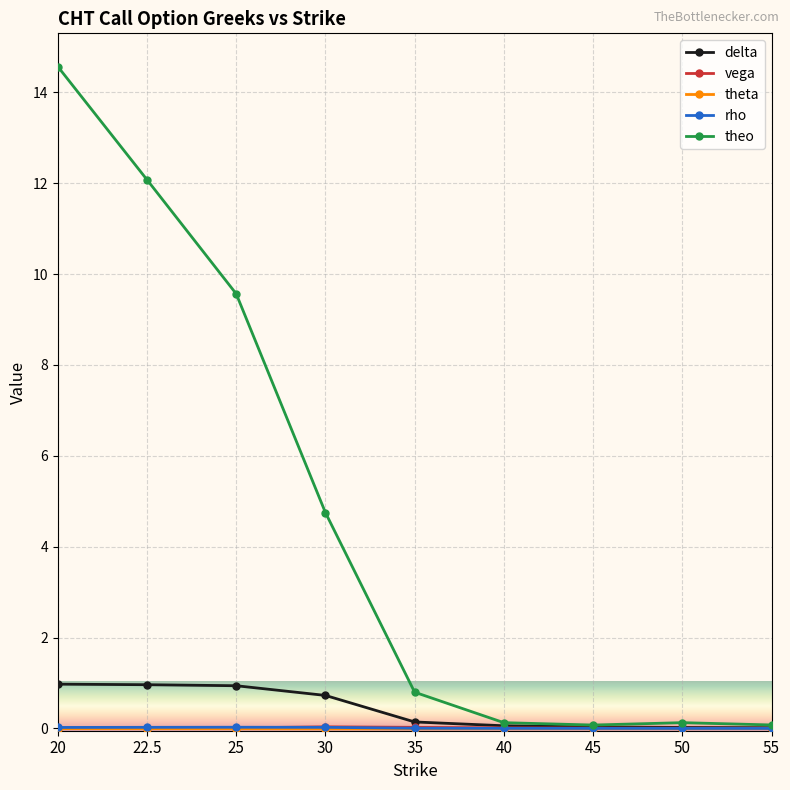

True or false: theo has a value of 17.9 at 22.5.

False